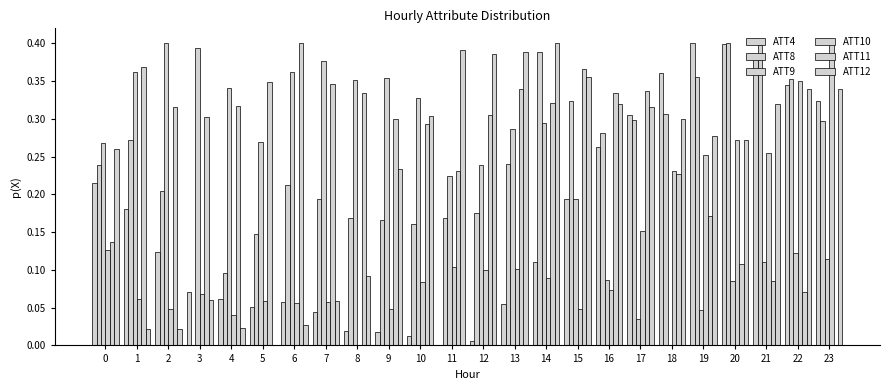

How many values in ATT12 are above zero?

23